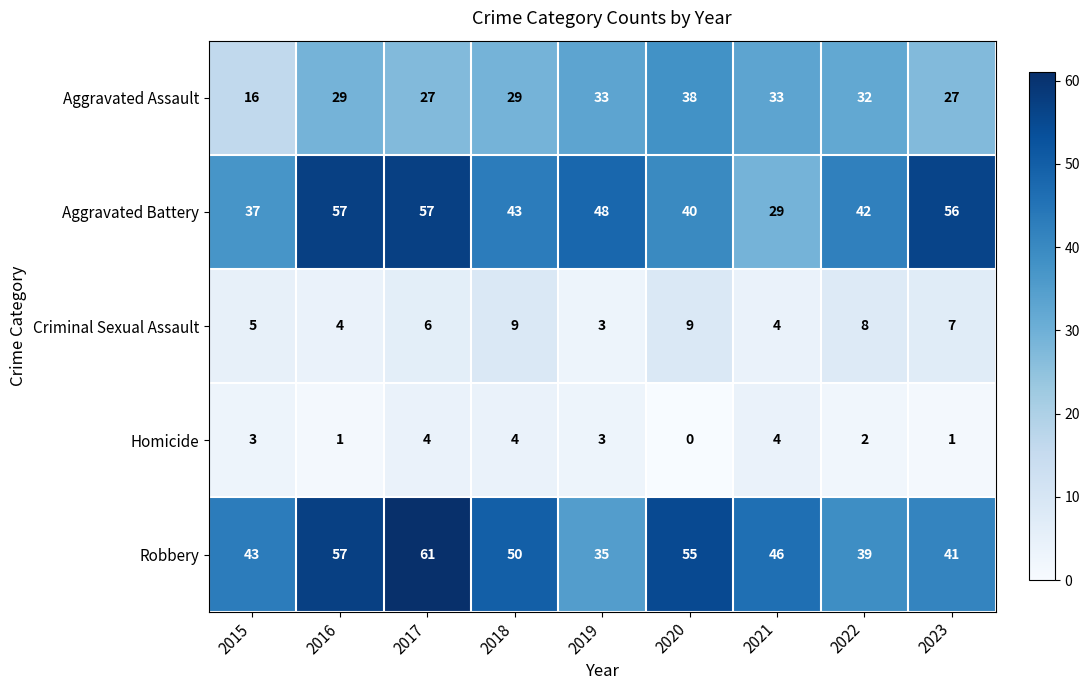

What is the average value of the Aggravated Assault series?

29